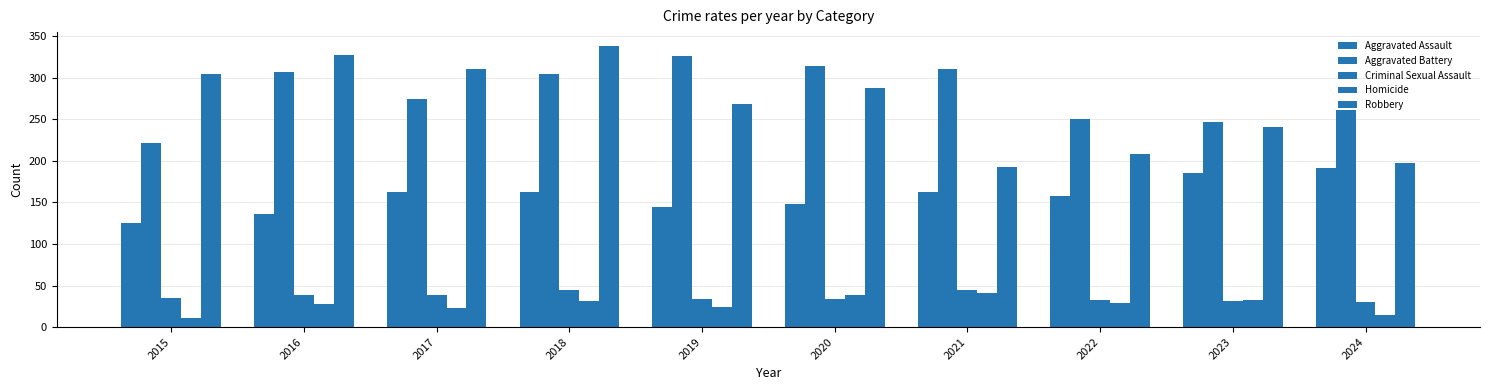

Does the chart contain any negative values?

No